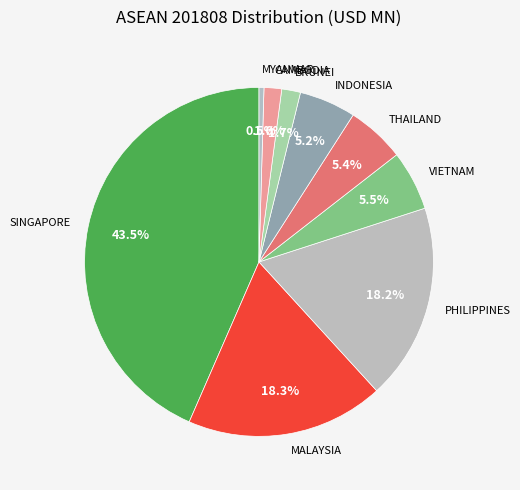

The CAMBODIA slice represents 13% of the pie. True or false?

False